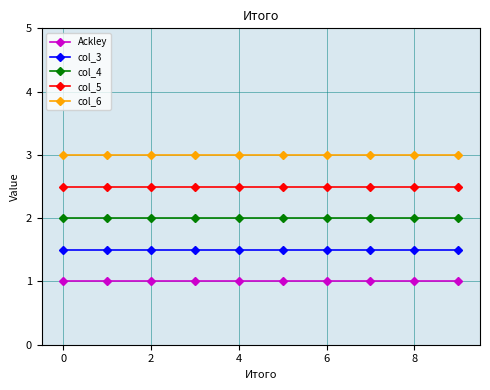

True or false: col_5 and col_3 cross at least once.

False